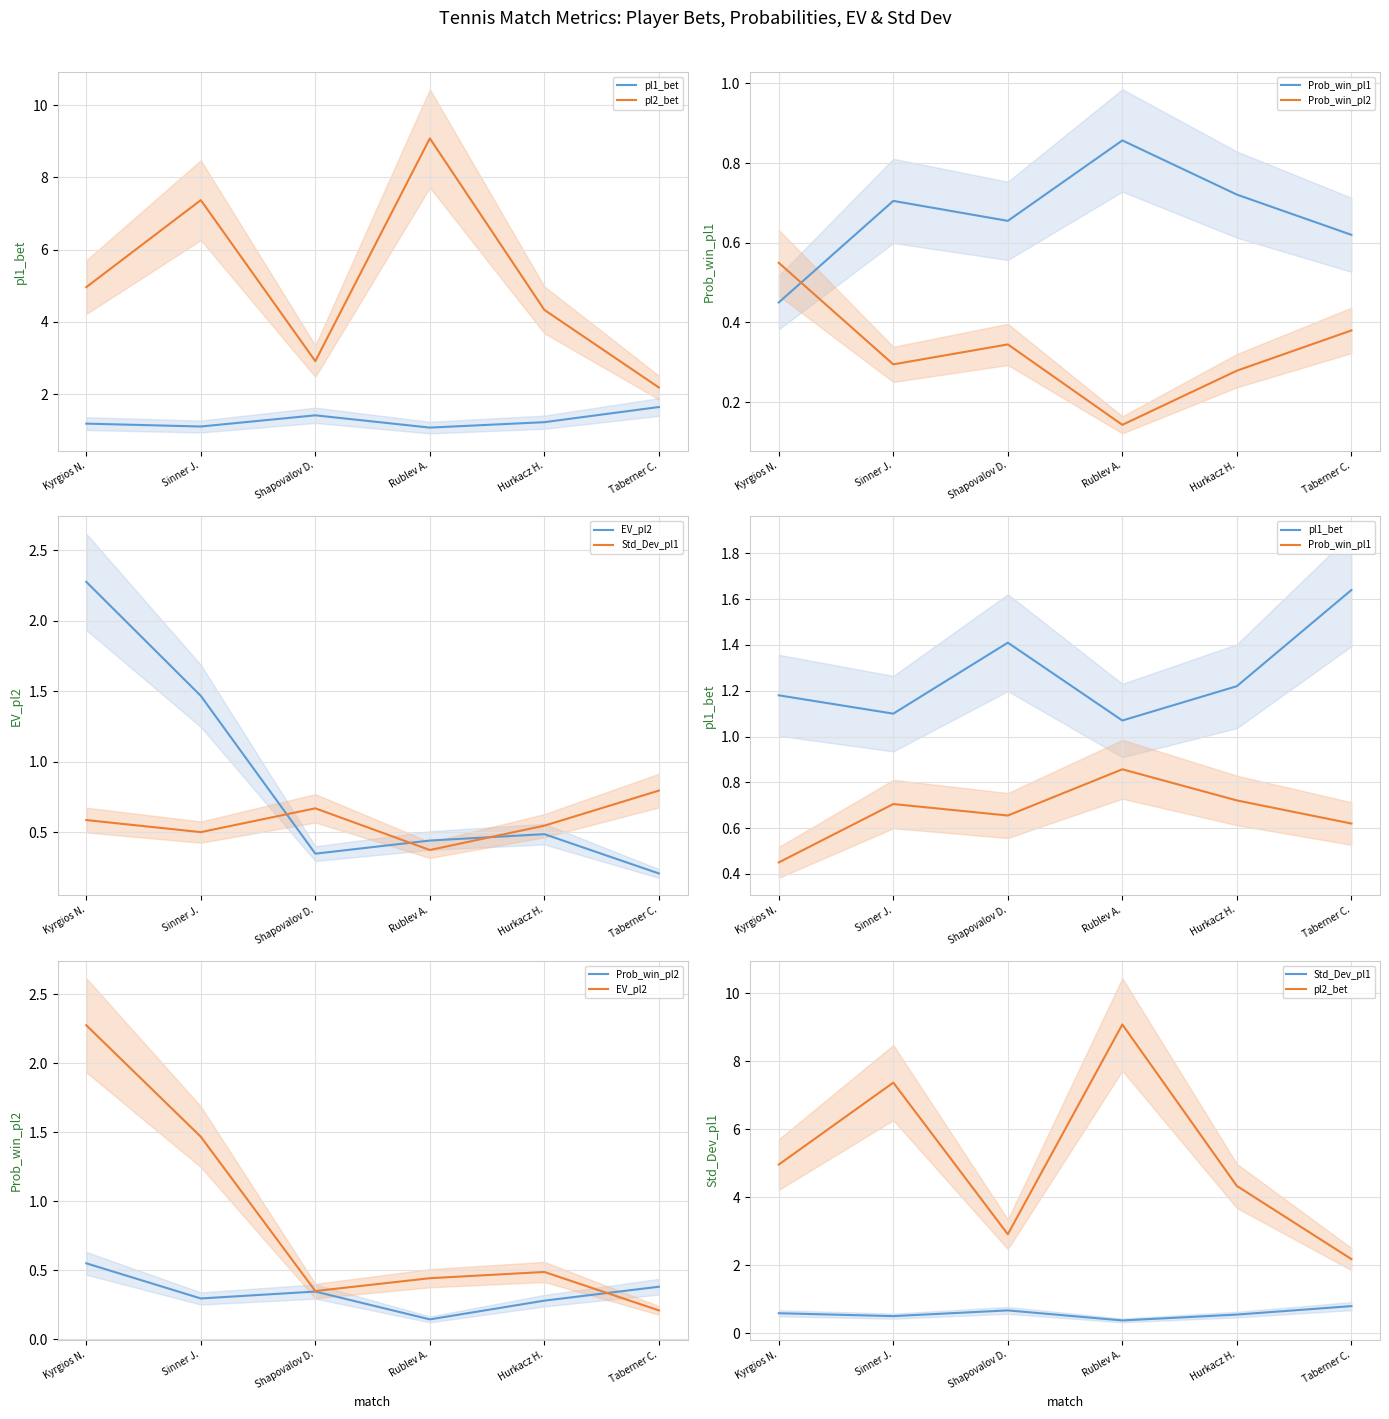

Where is the first local maximum for EV_pl2?

Hurkacz H.